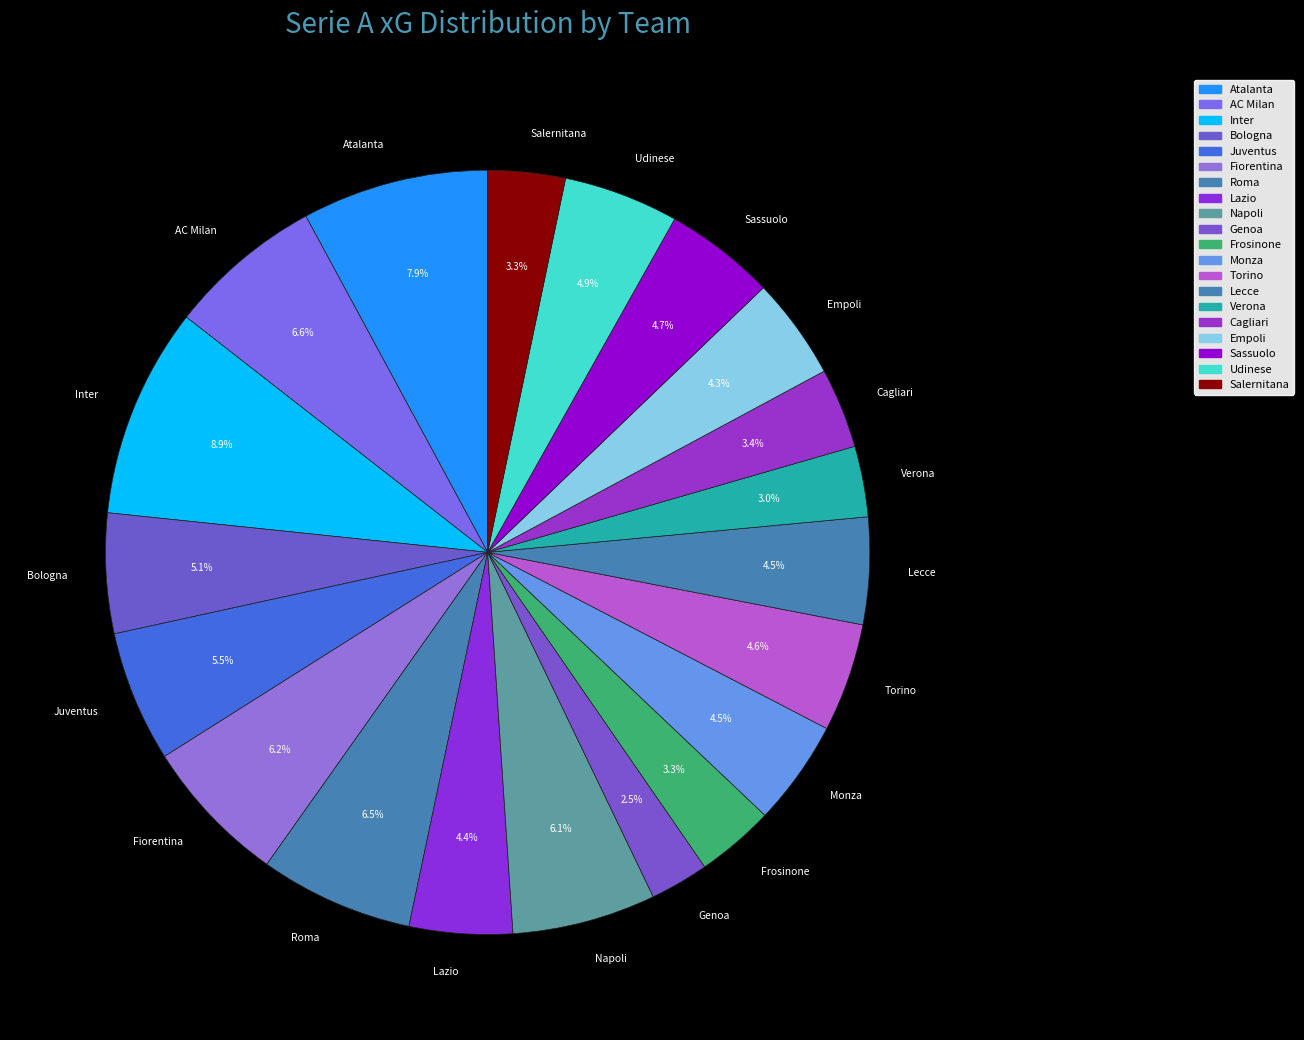

Is there any slice that represents more than half of the pie?

No